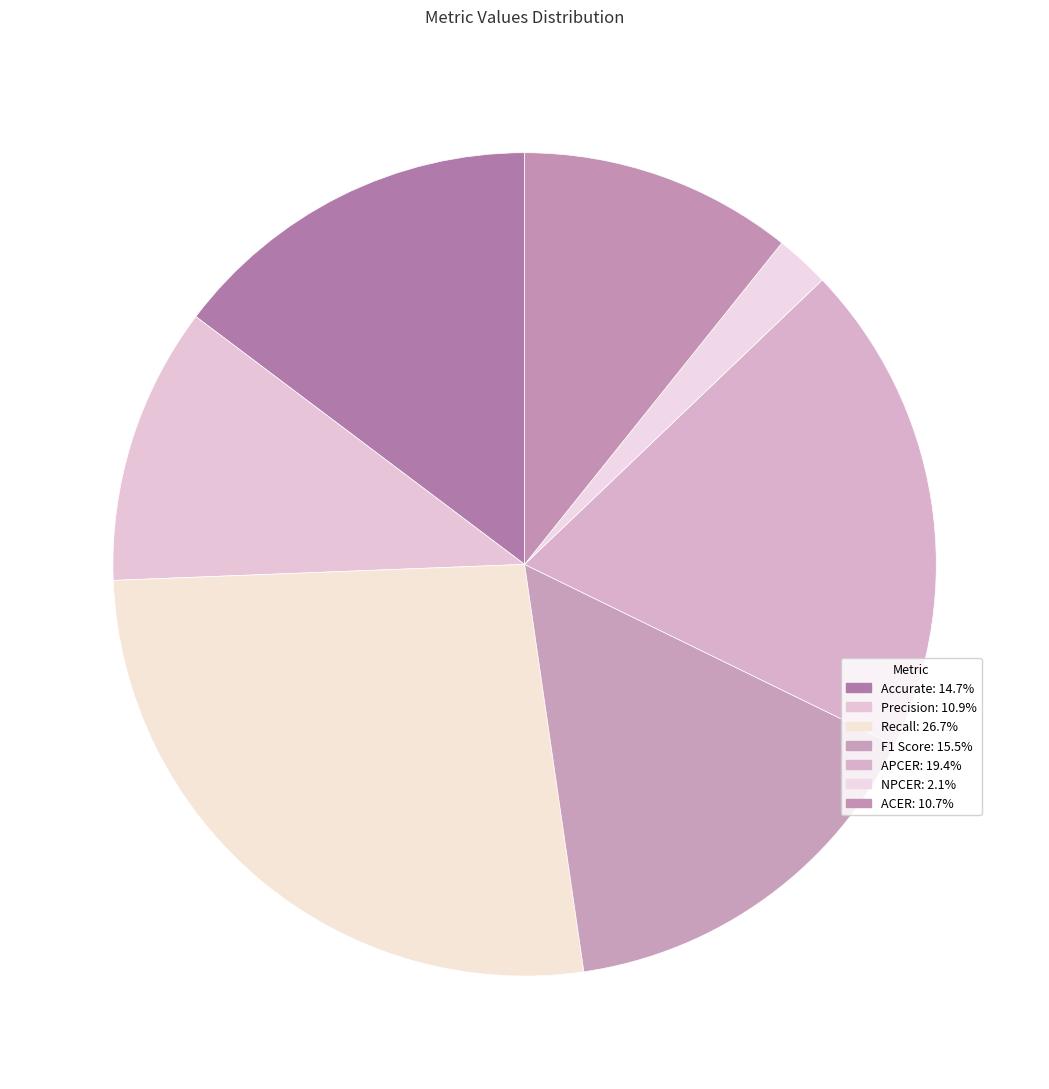

How many segments does this pie chart have?

7